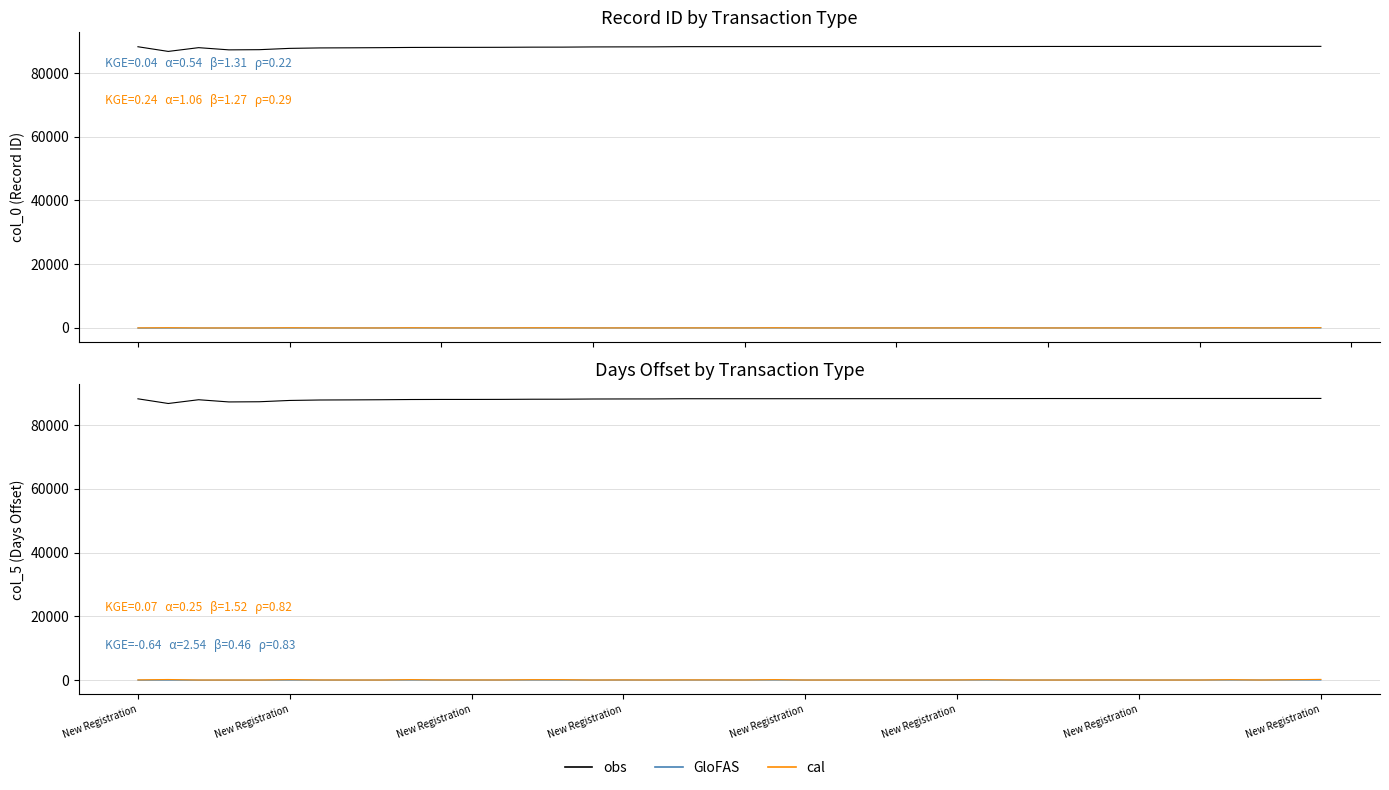

True or false: GloFAS and obs cross at least once.

False